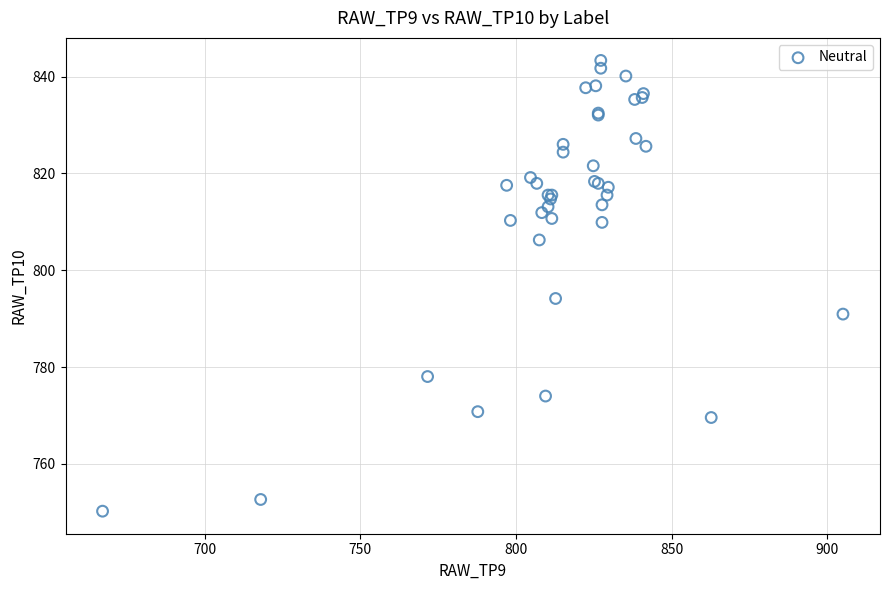

What Y value in the scatter plot is closest to 796?

794.2